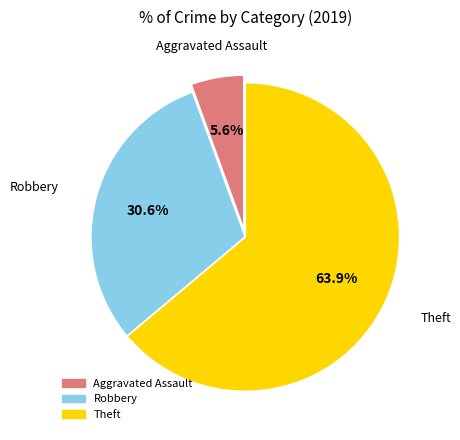

Which has a higher value, Robbery or Theft?

Theft